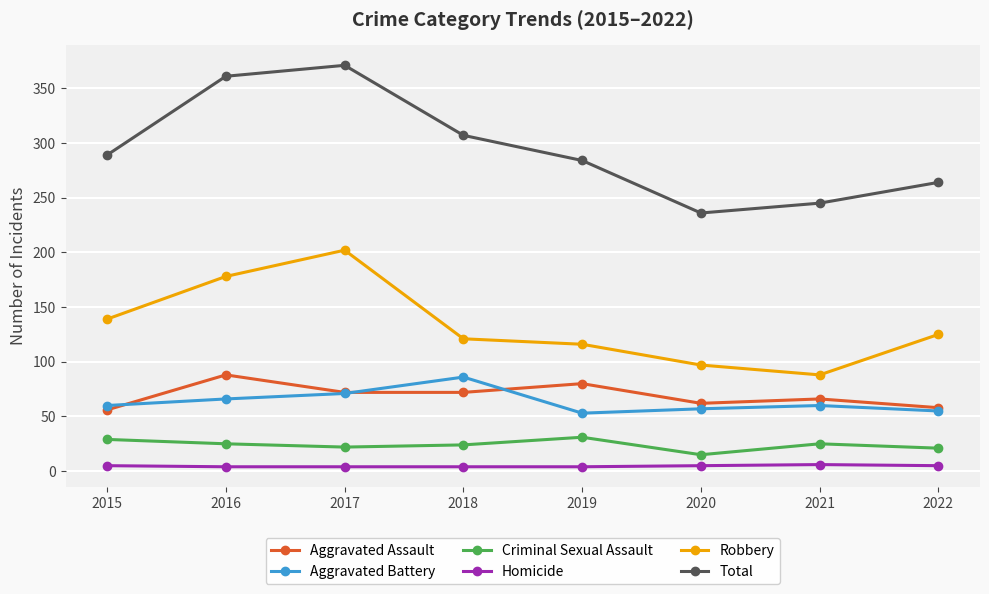

Between 2017 and 2021, which series saw the biggest shift?

Total